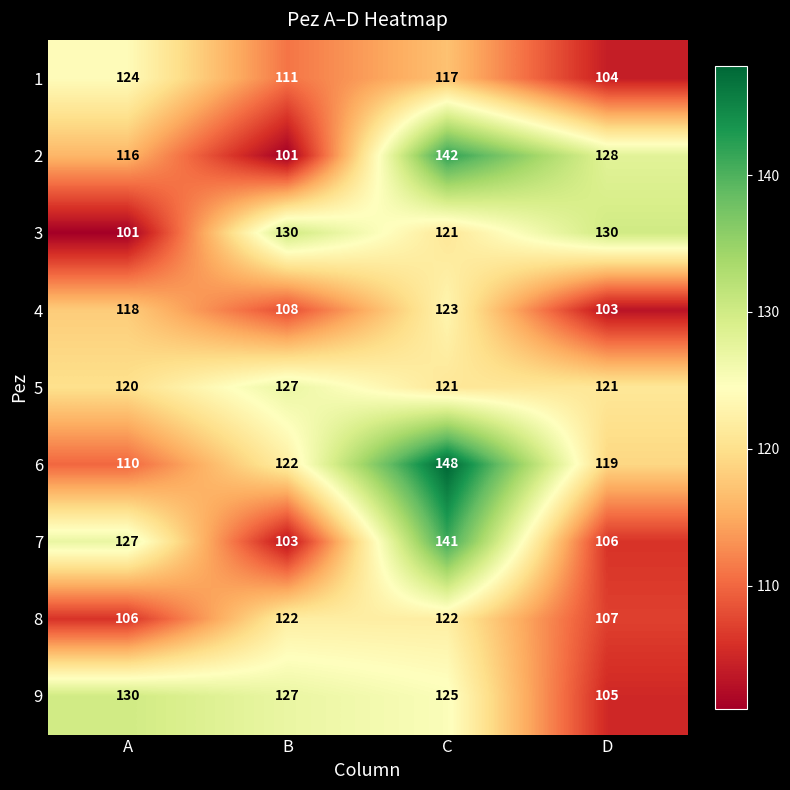

Is it true that 4 equals 103 at D?

True